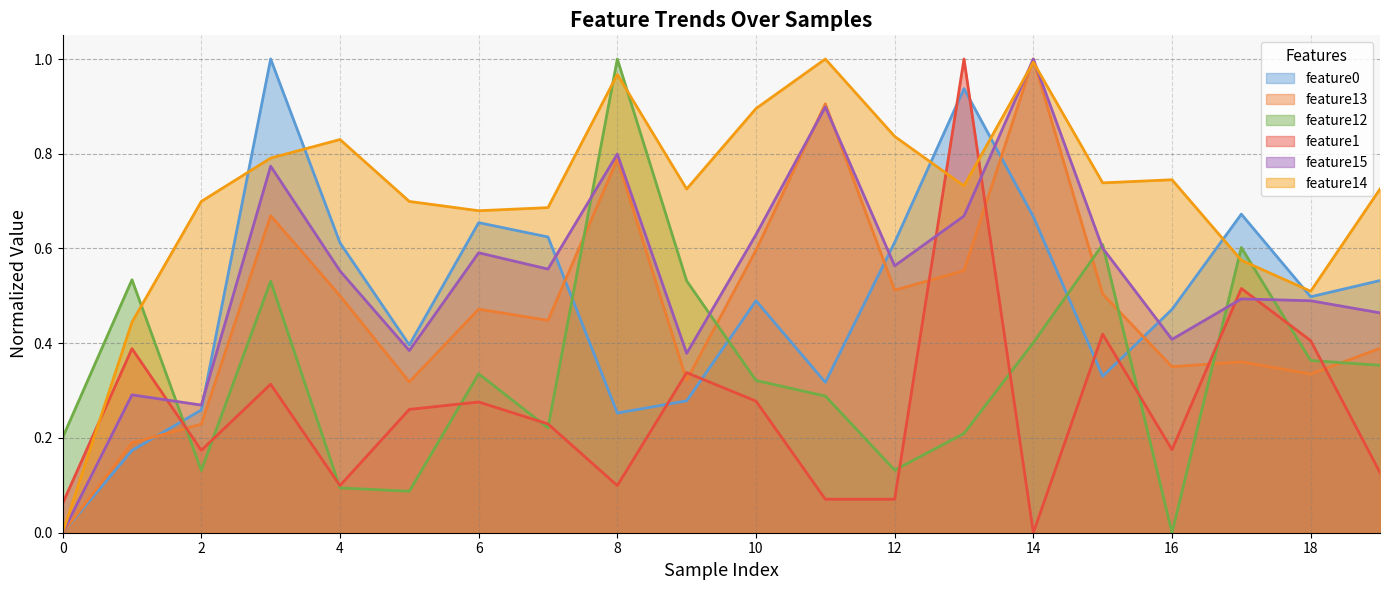

Does the chart display data point markers on the line(s)?

No